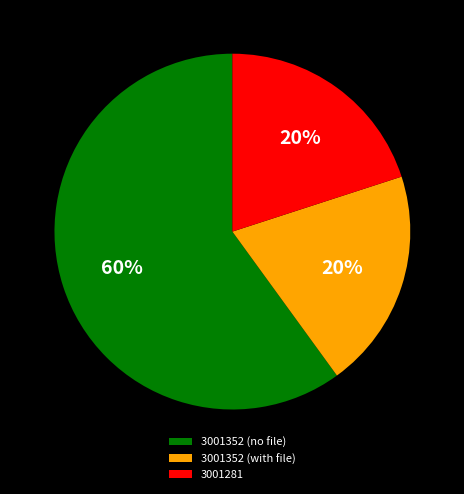

Is there a majority slice in this chart?

Yes